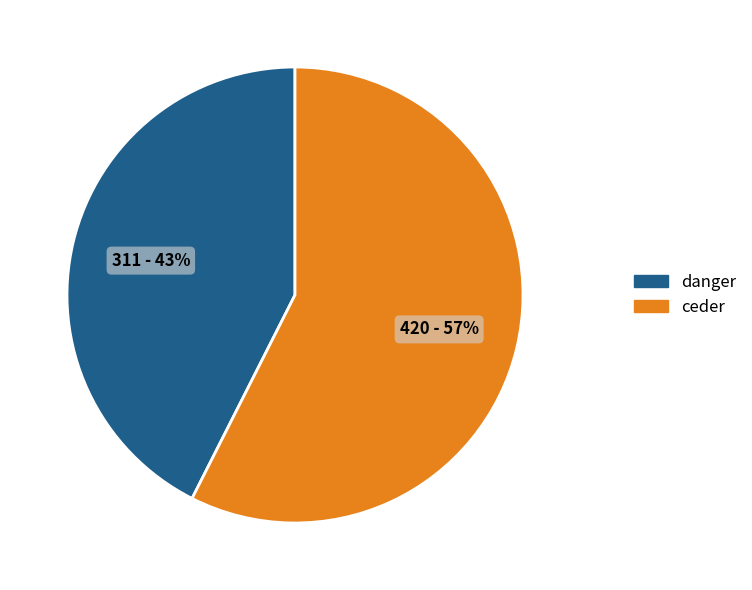

Rank the categories by value from lowest to highest.

danger, ceder